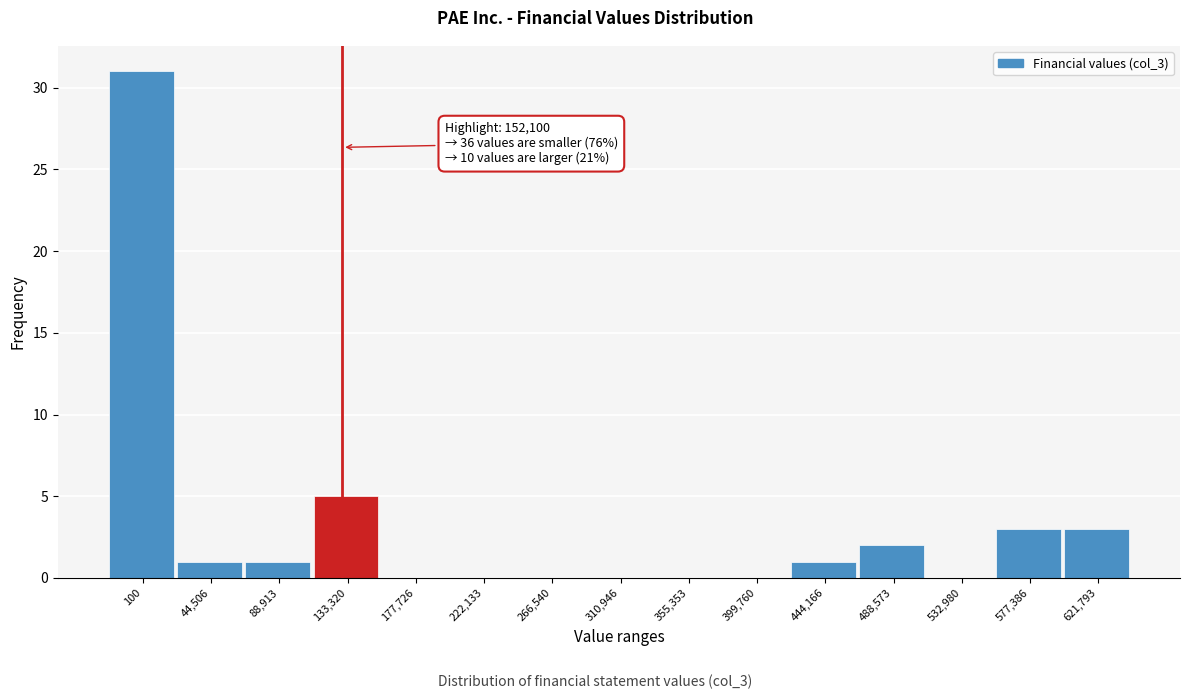

Reading left to right, what are all the values shown in this chart?

100=31	44,506=1	88,913=1	133,320=5	177,726=0	222,133=0	266,540=0	310,946=0	355,353=0	399,760=0	444,166=1	488,573=2	532,980=0	577,386=3	621,793=3